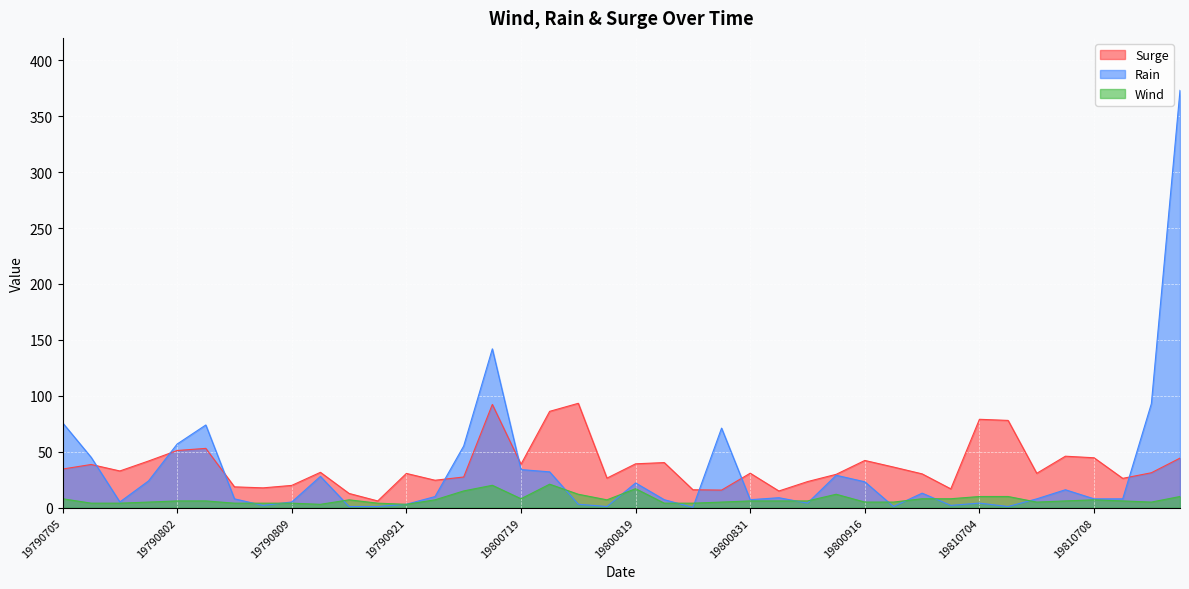

What is the difference between the maximum and minimum values in the Wind series?

18.0